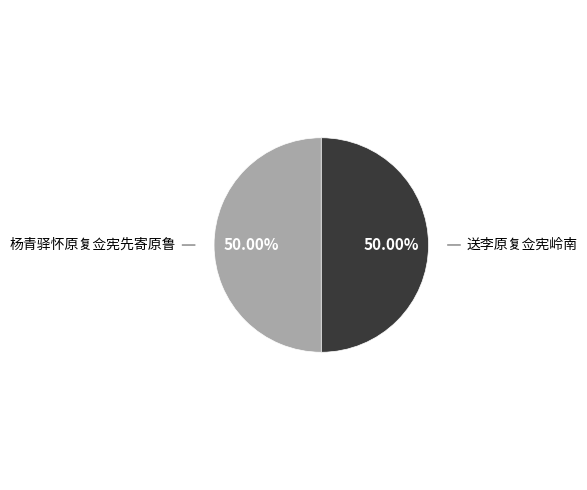

How many slices are in this pie chart?

2